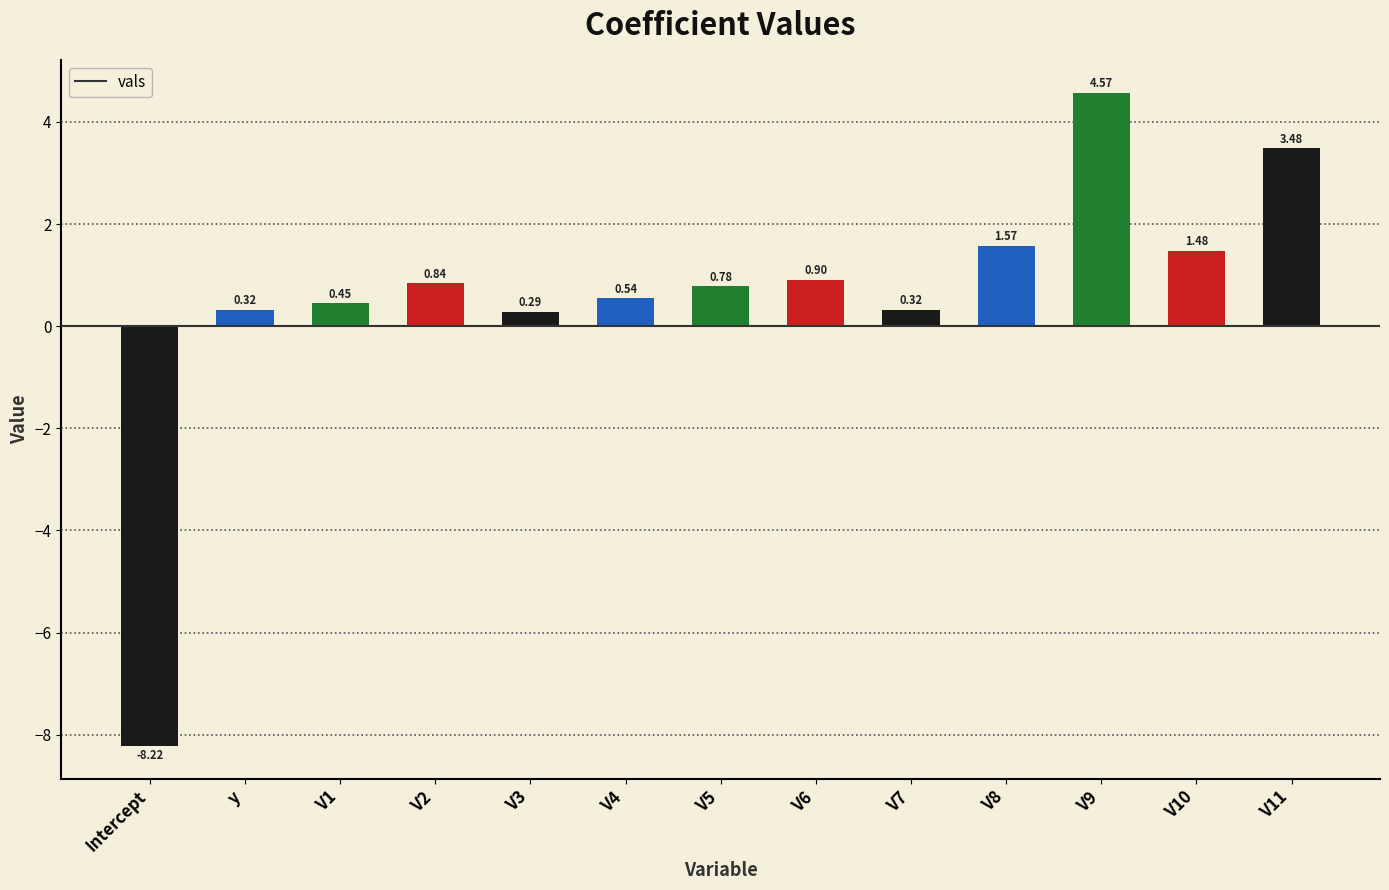

What is the average value?

0.6